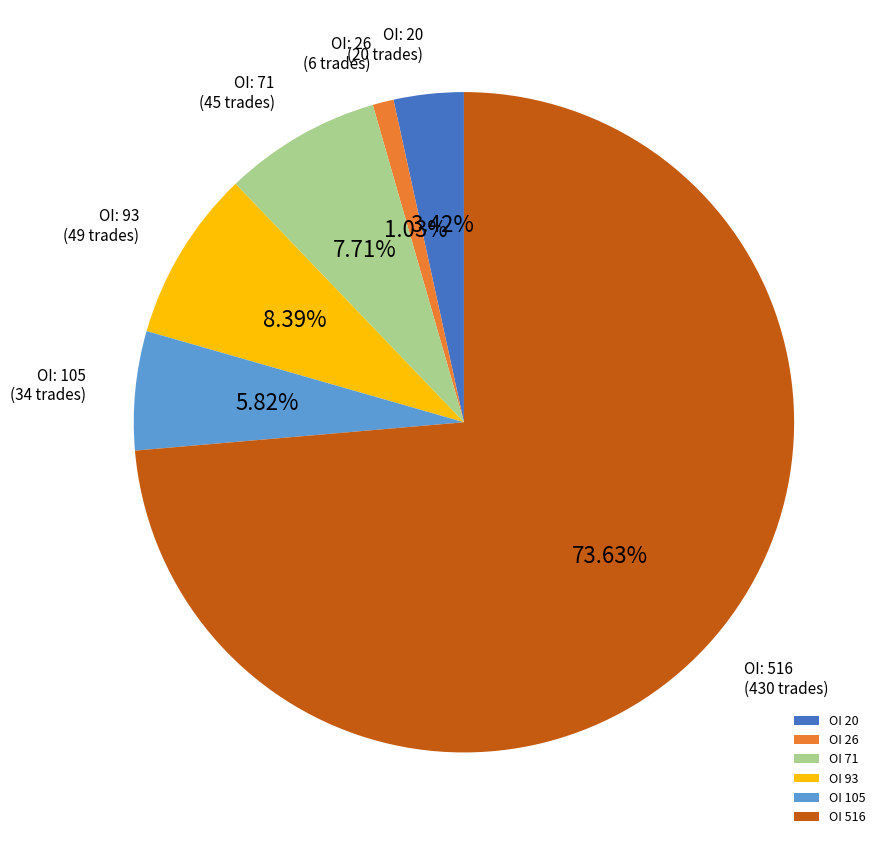

To the nearest percent, what is the average slice percentage?

17%